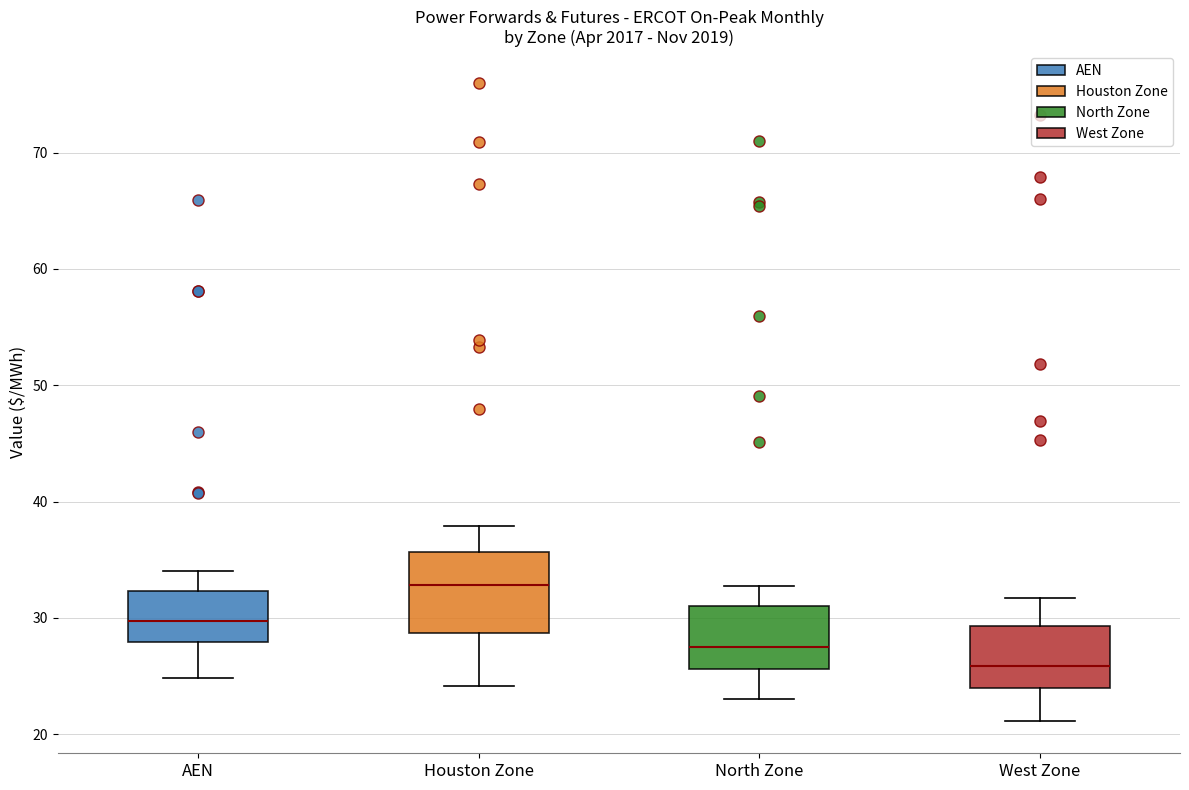

Comparing the boxes themselves (not the whiskers), which one is the tallest?

Houston Zone